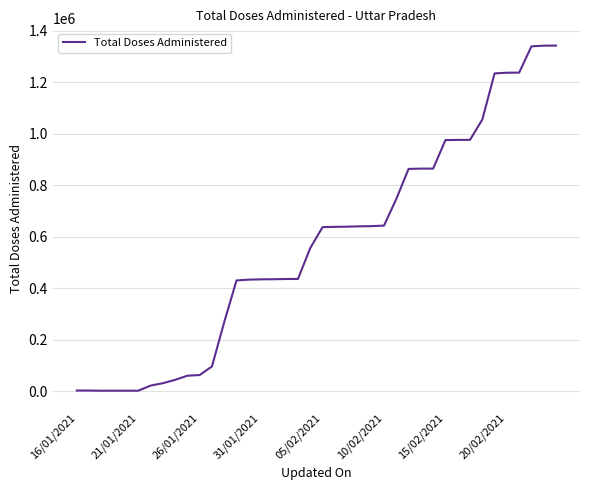

What is the difference between the maximum and minimum values?

1340786